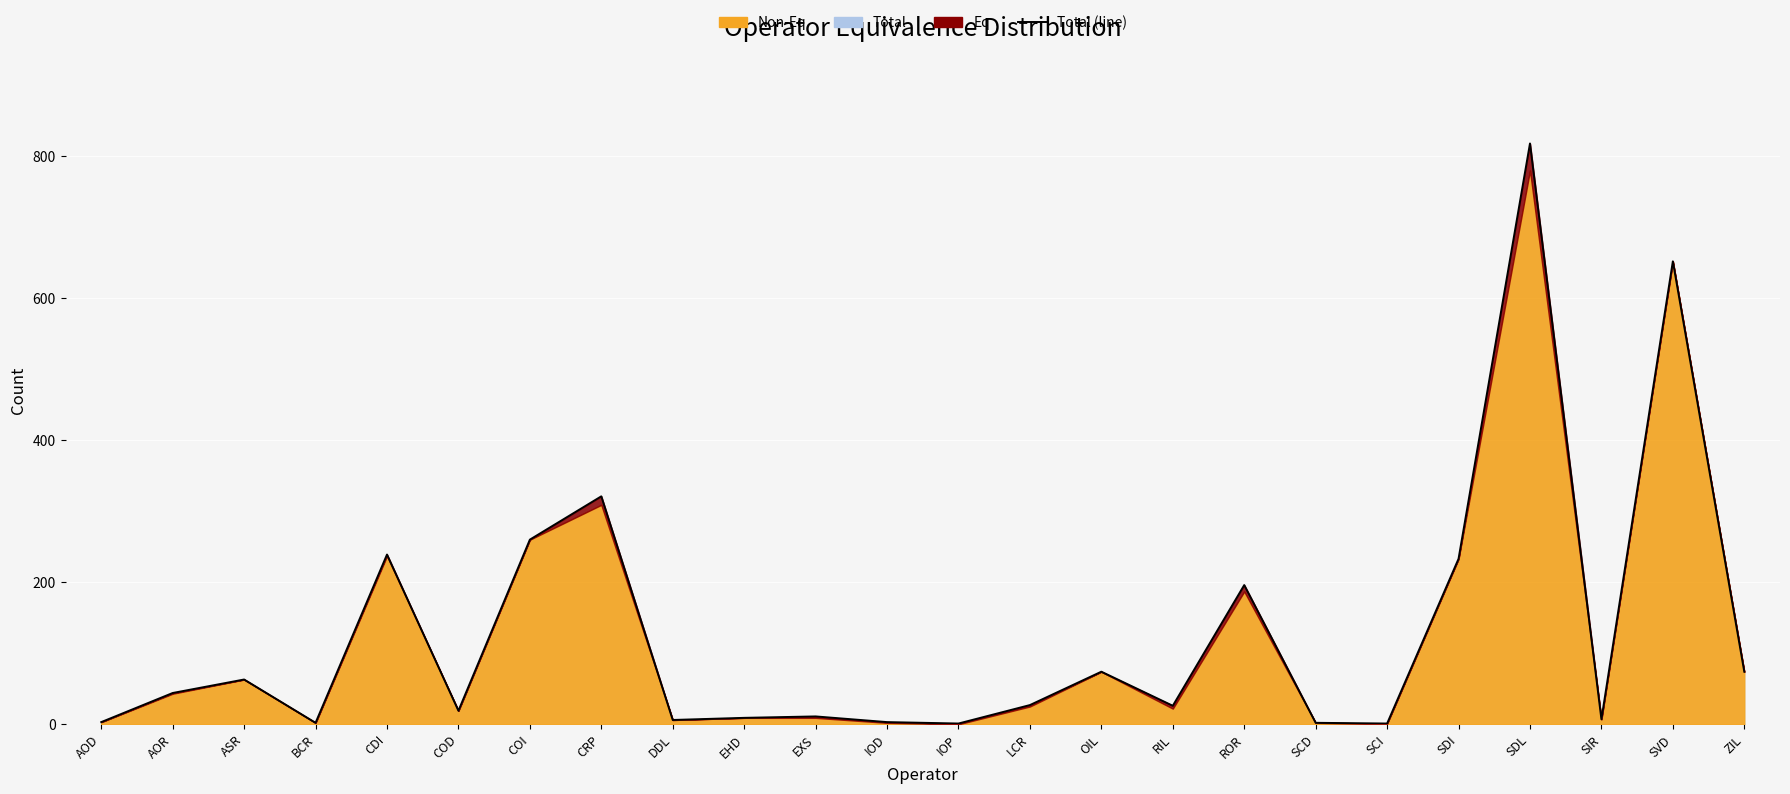

What is the smallest value displayed?

1